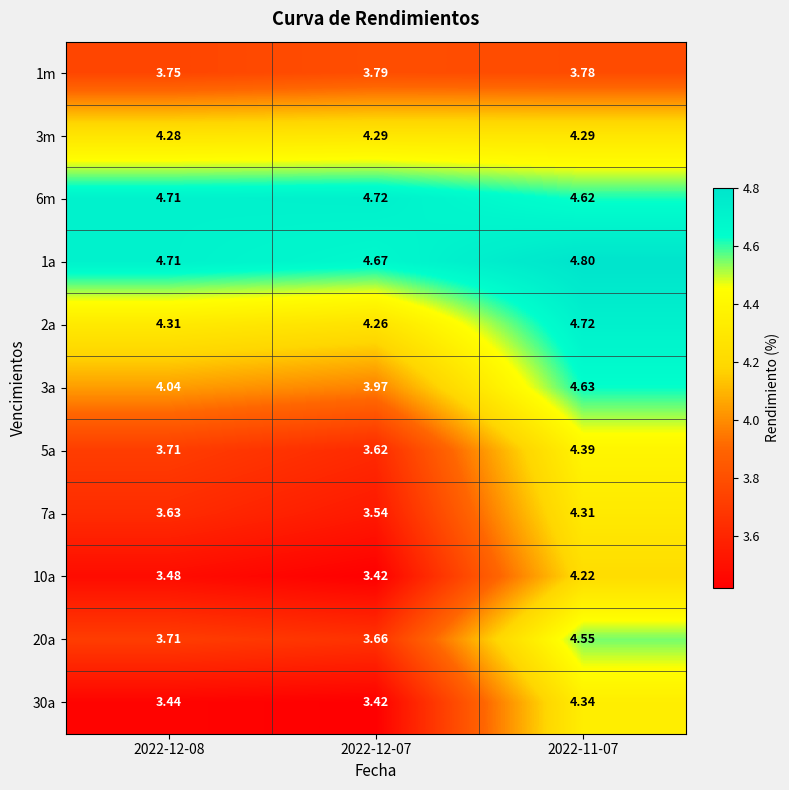

Is the value of 1m at 2022-12-08 greater than the value of 1a at 2022-12-08?

No